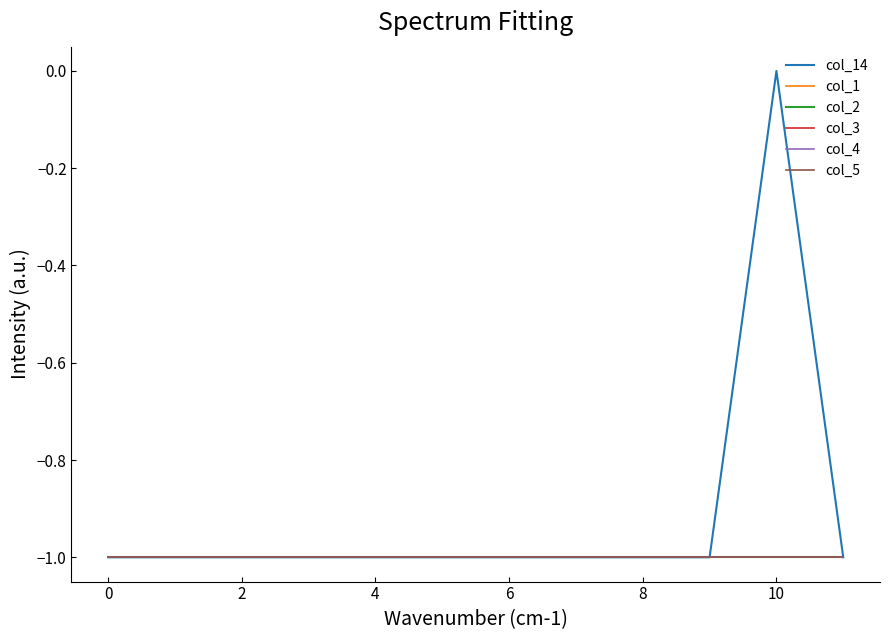

Does the chart display data point markers on the line(s)?

No